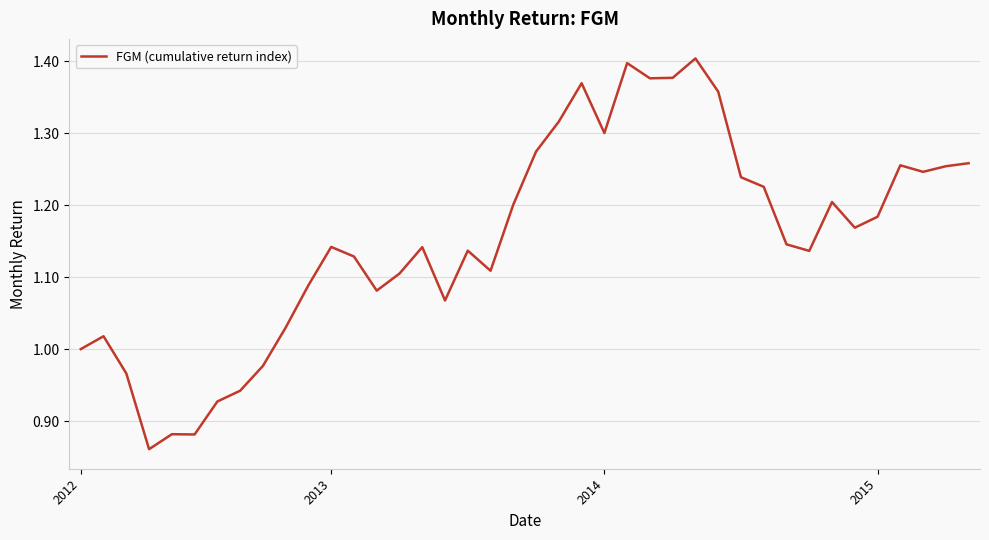

What is the difference between the maximum and minimum values?

0.5